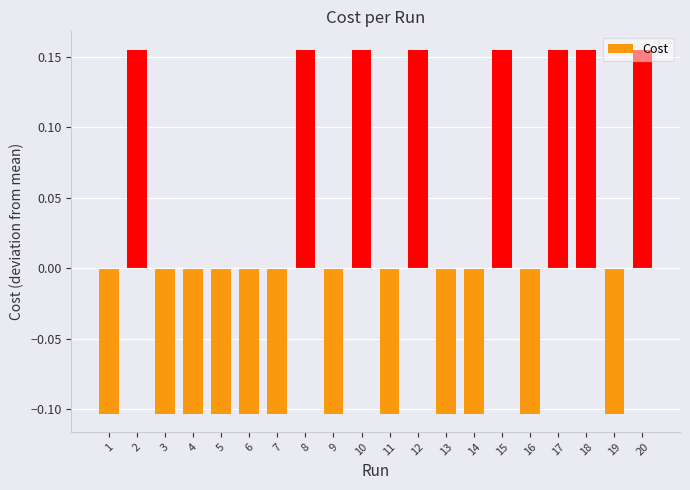

What is the difference between the second highest and minimum values?

0.3